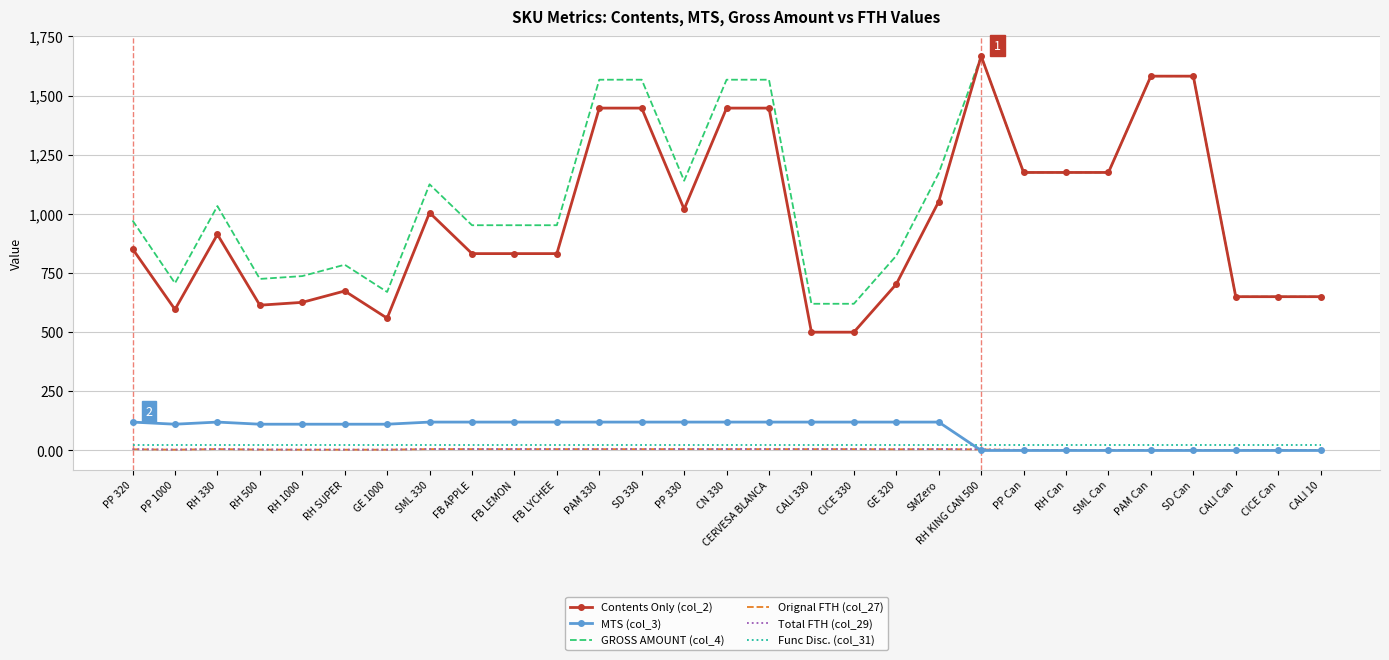

At which category is the sum across all series the highest?

RH KING CAN 500